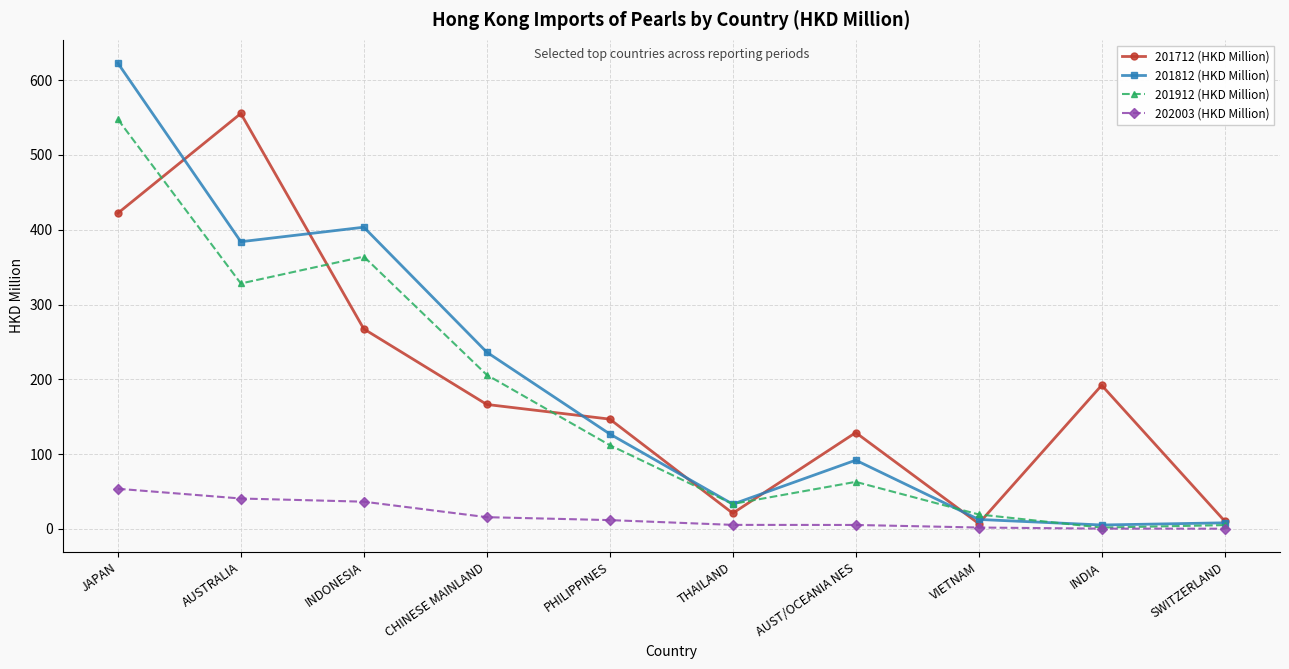

The 201812 (HKD Million) series shows 622.9 at JAPAN. True or false?

True